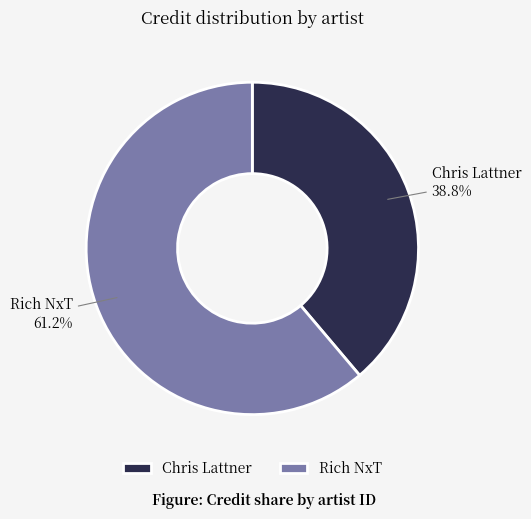

Is the sum of Rich NxT and Chris Lattner greater than half?

Yes